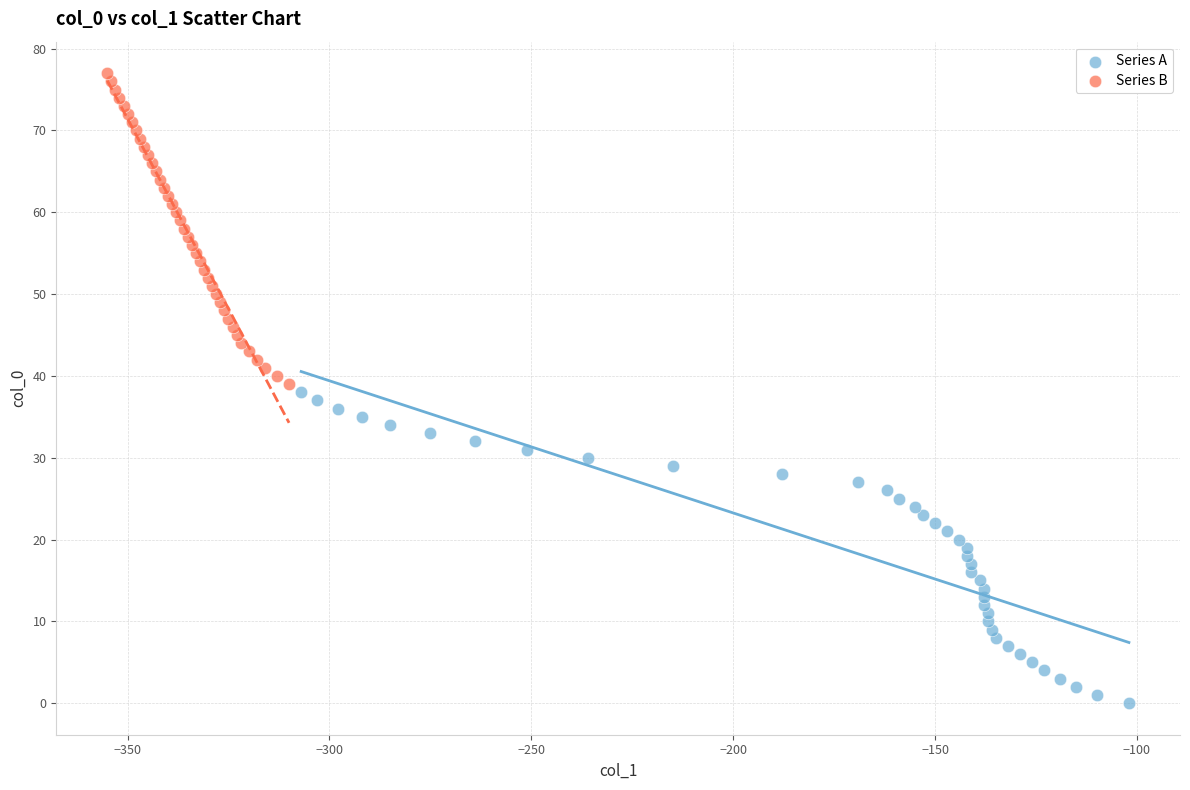

Which series contains the lowest Y value?

Series A